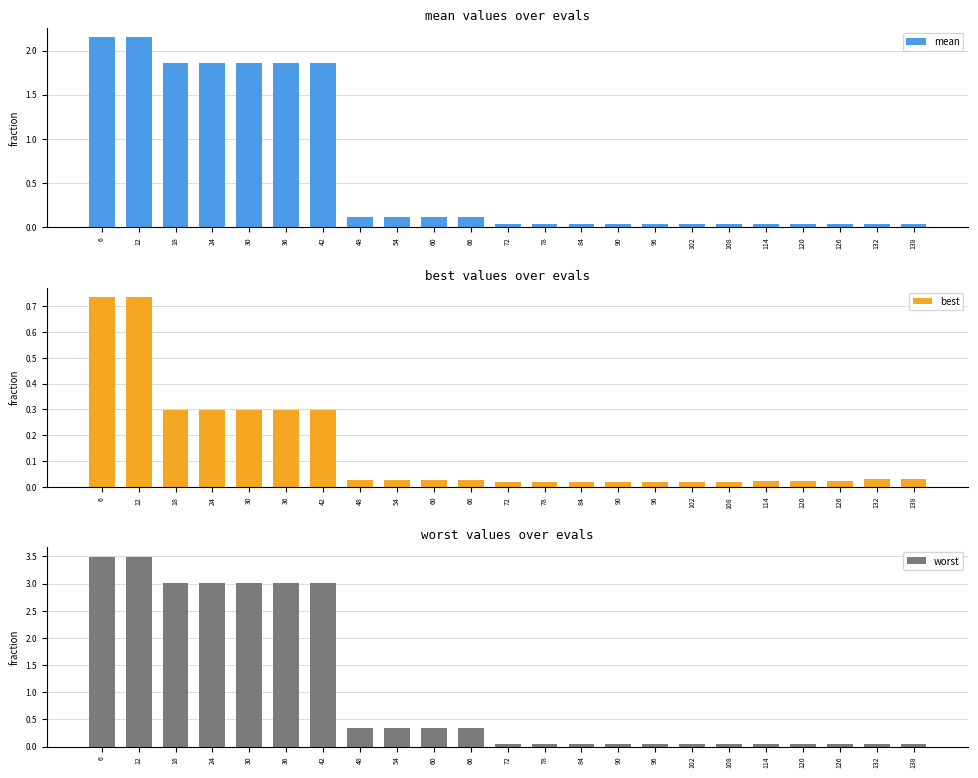

What is the difference between the maximum and second lowest values in the worst series?

3.5